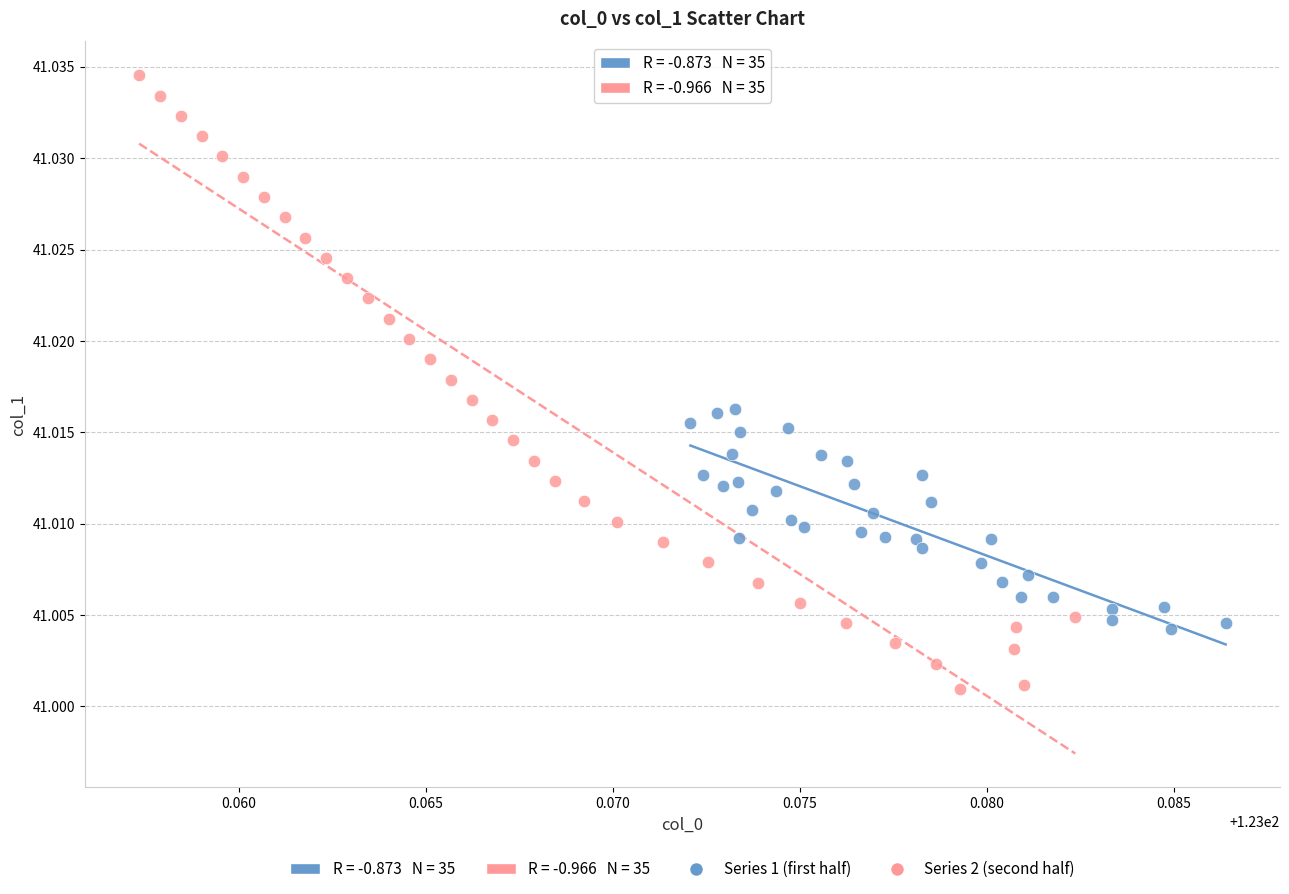

Which series has the widest spread of Y values?

Series 2 (second half)